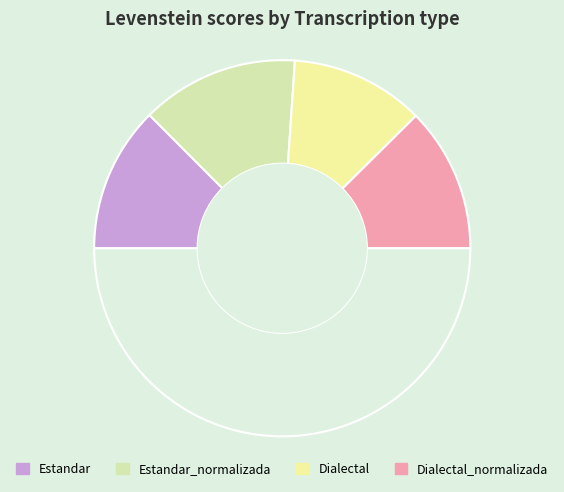

How many slices are in this pie chart?

5